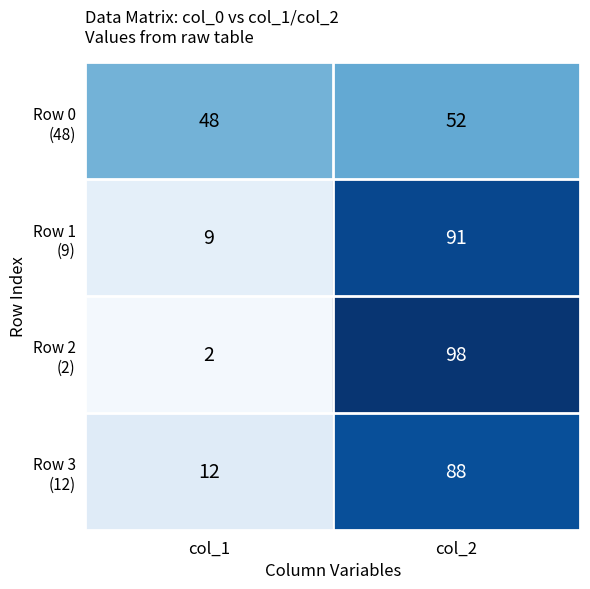

What is the greatest value displayed?

98